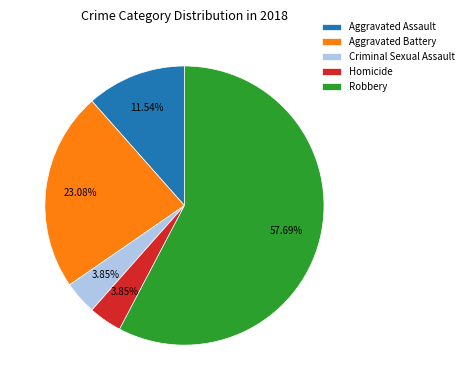

Is the sum of Criminal Sexual Assault and Robbery greater than half?

Yes